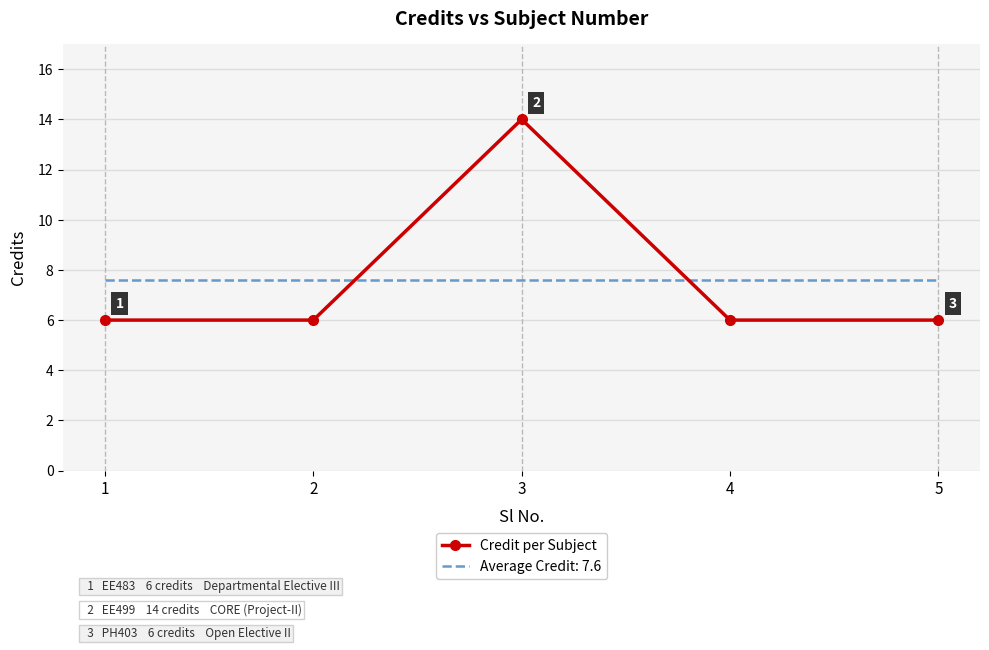

After their last crossing, which series has the higher values: Average Credit: 7.6 or Credit per Subject?

Average Credit: 7.6